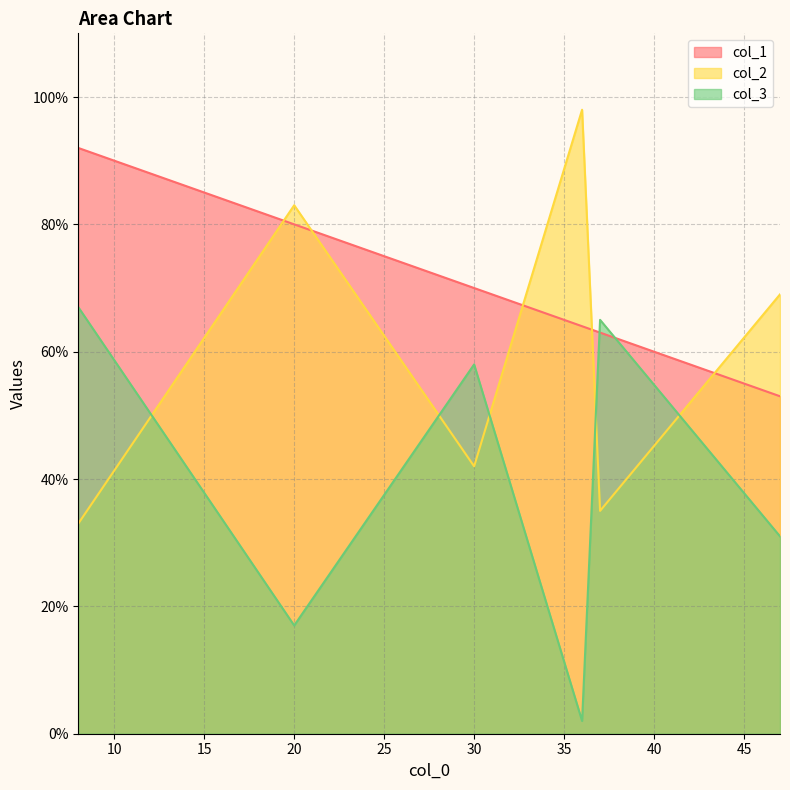

The value of col_3 at 30 is 100. True or false?

False